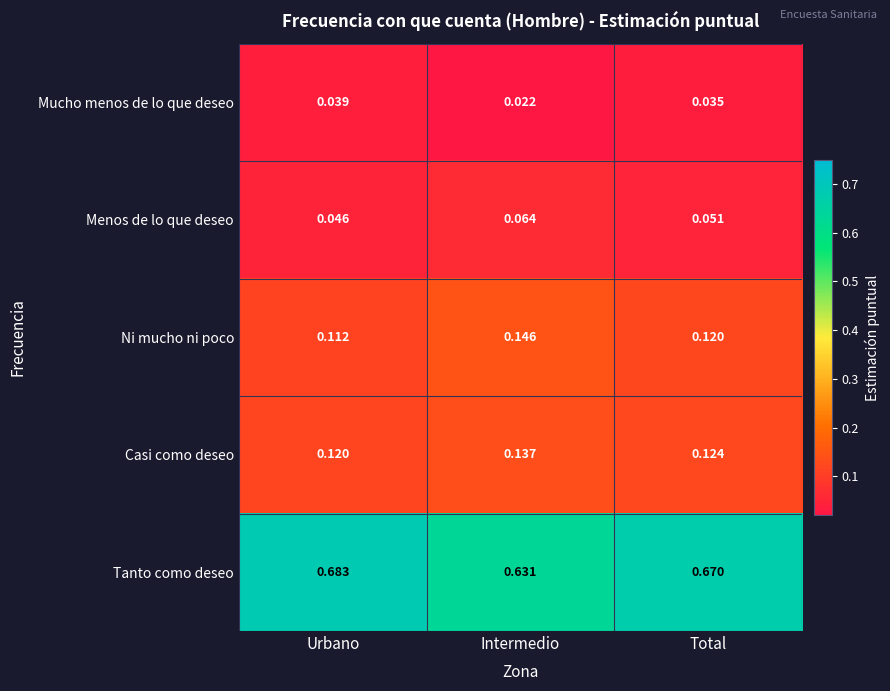

At Intermedio, list the series in order from smallest to largest.

Mucho menos de lo que deseo, Menos de lo que deseo, Casi como deseo, Ni mucho ni poco, Tanto como deseo